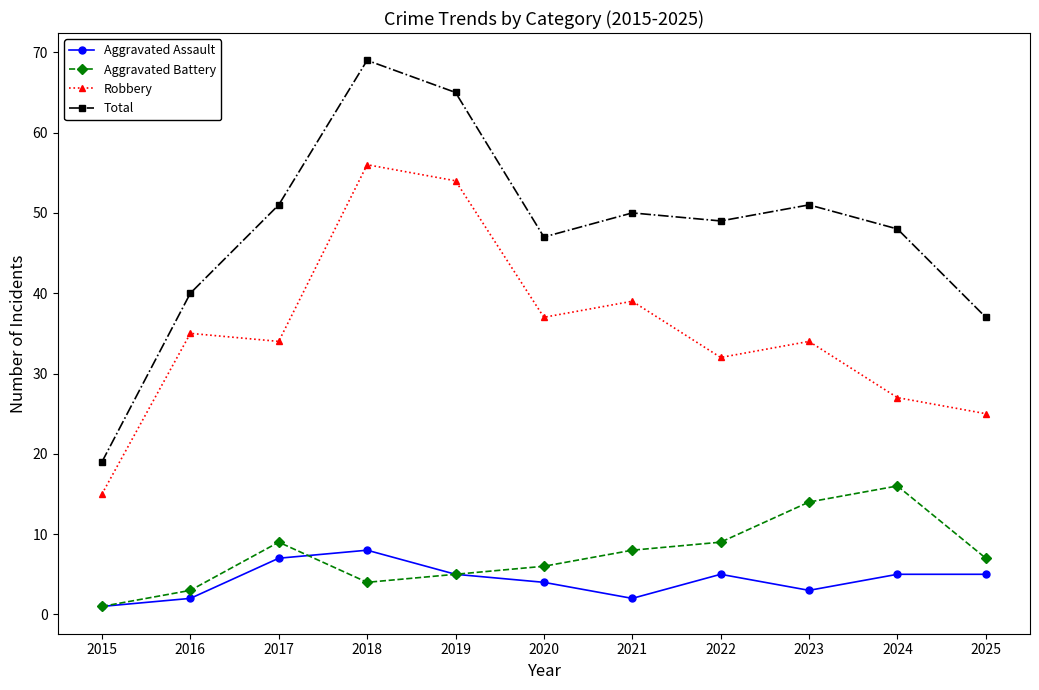

What is the difference between the maximum and second lowest values in the Robbery series?

31